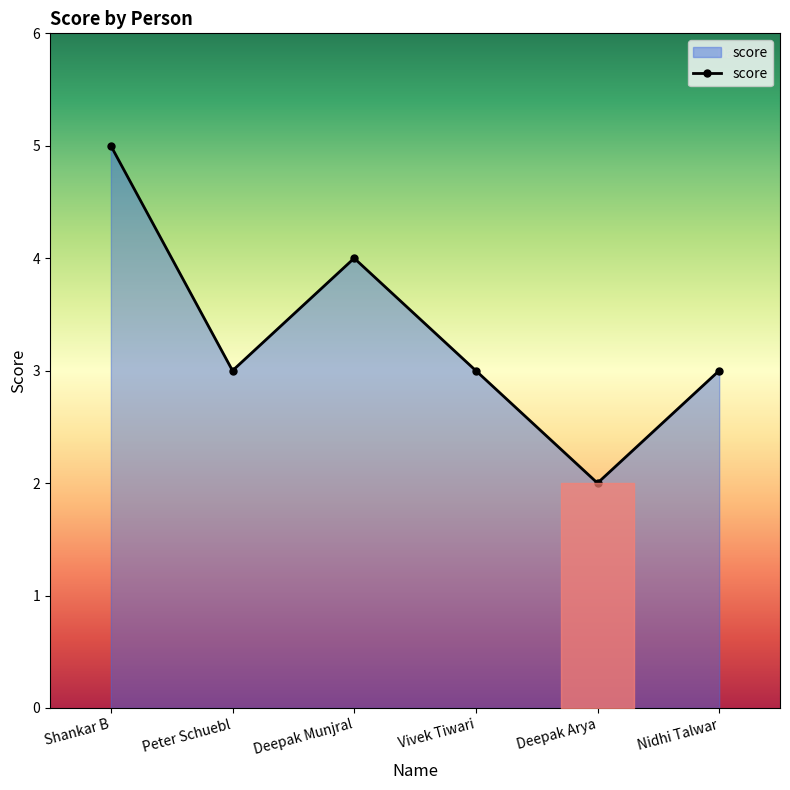

Is it true that the value at Deepak Munjral is 5?

False